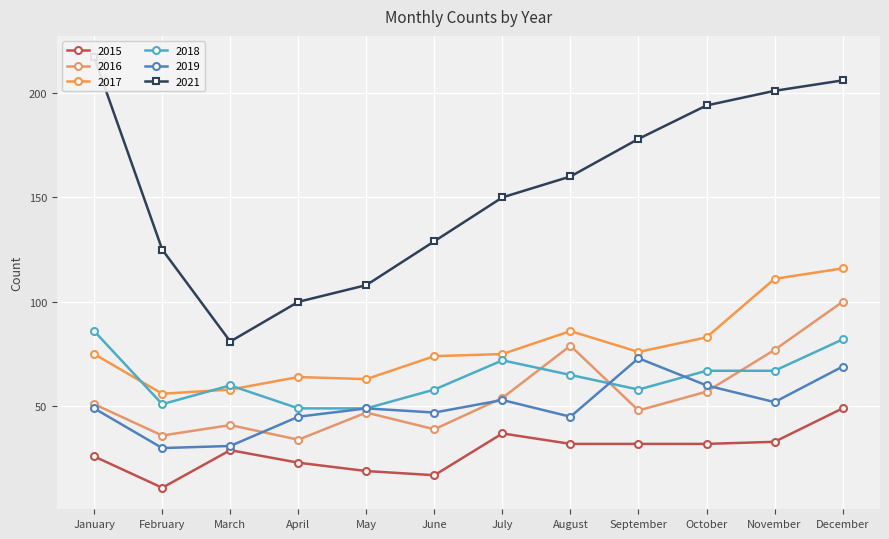

What is the difference between the second highest and second lowest values in the 2017 series?

53